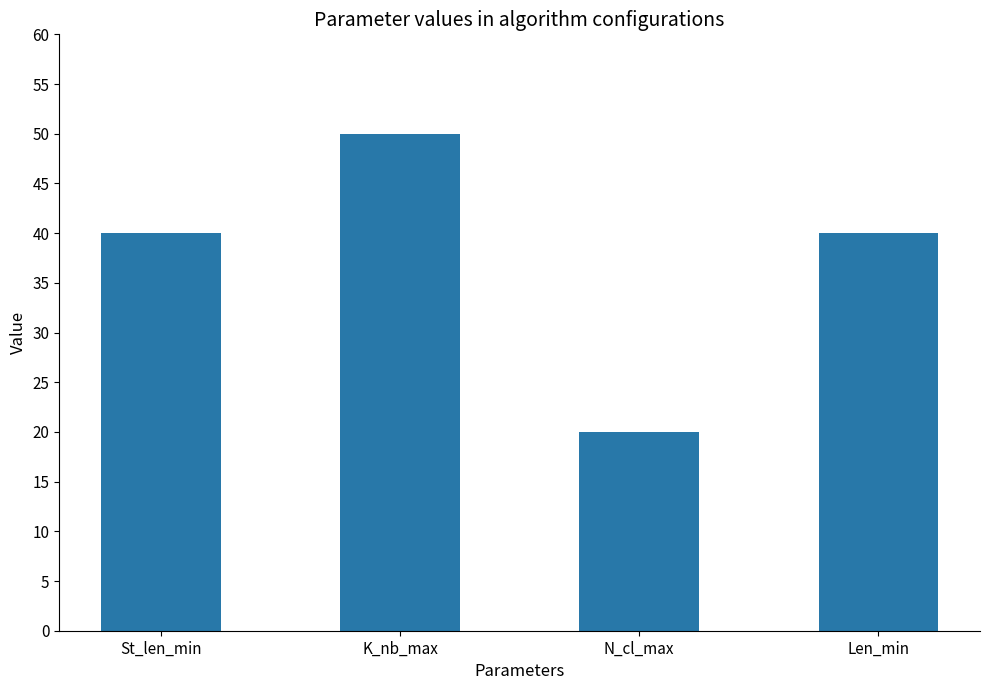

Approximately how many times larger is the value at N_cl_max compared to K_nb_max?

0.4